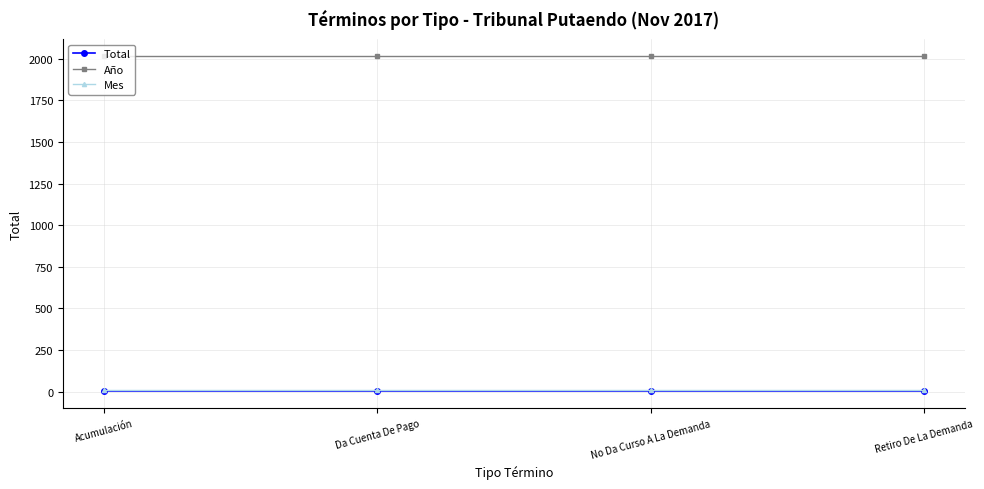

Is the value of Mes at Acumulación greater than the value of Año at Acumulación?

No